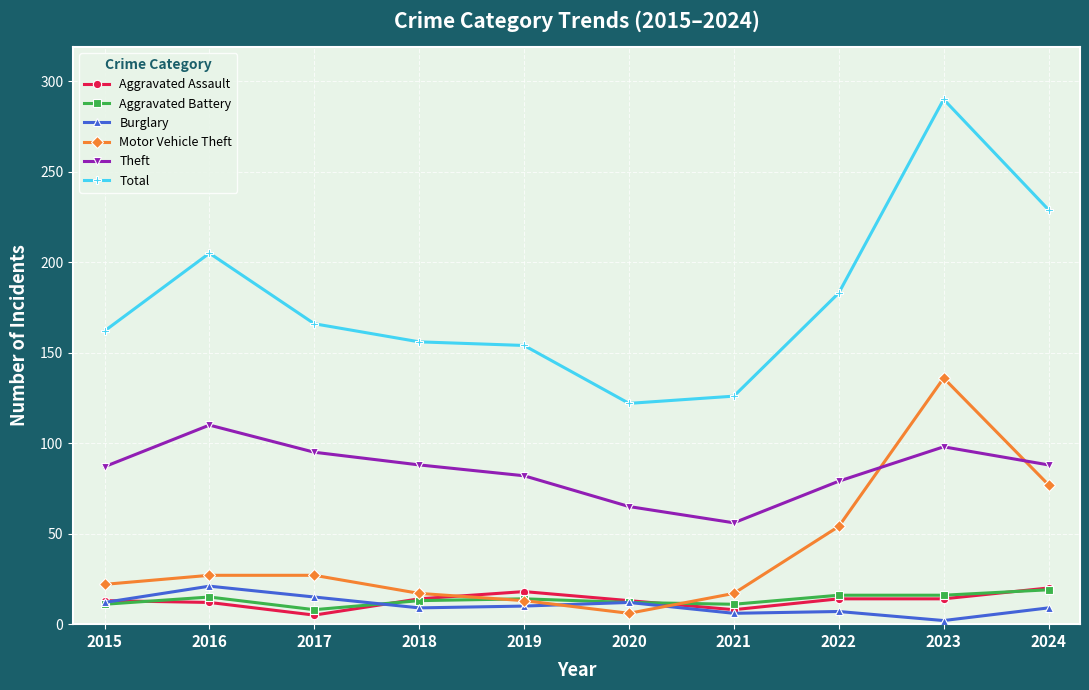

At which category does Motor Vehicle Theft reach its first local valley?

2020